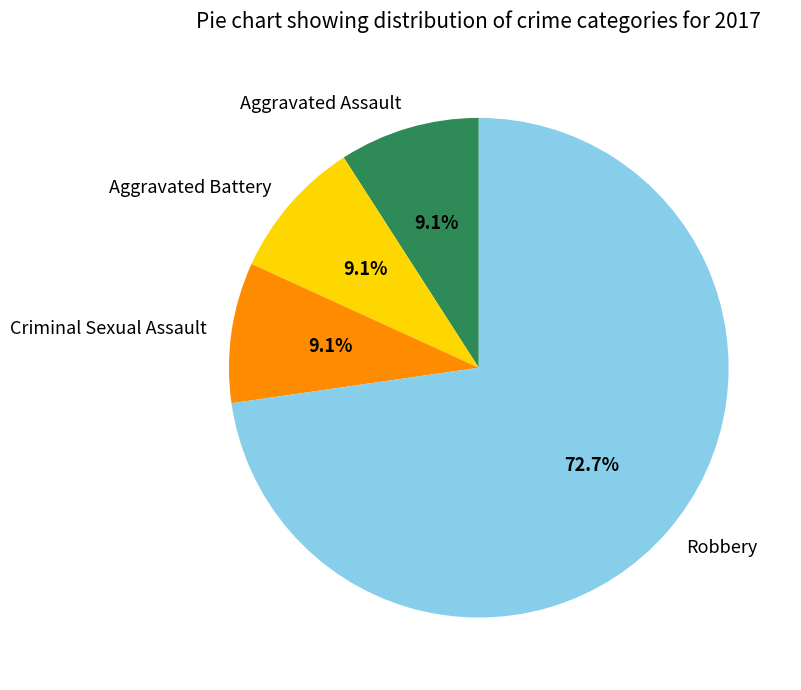

Is the sum of Aggravated Battery and Criminal Sexual Assault greater than half?

No